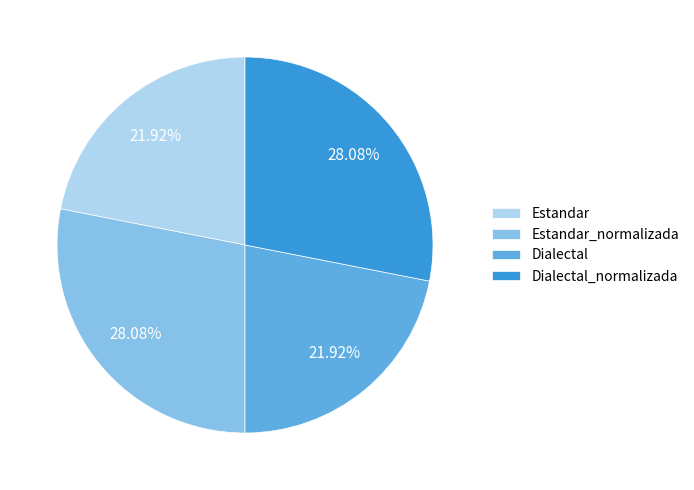

To the nearest percent, what percentage of the pie is Dialectal?

22%